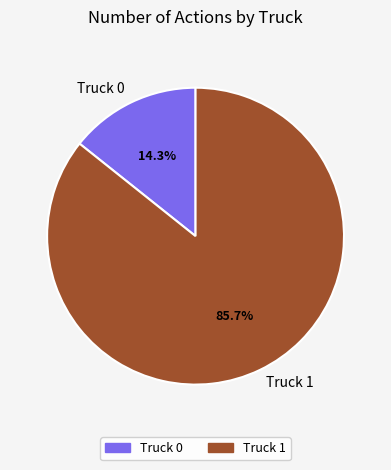

To the nearest percent, what is the difference between the largest and smallest slice percentages?

71%